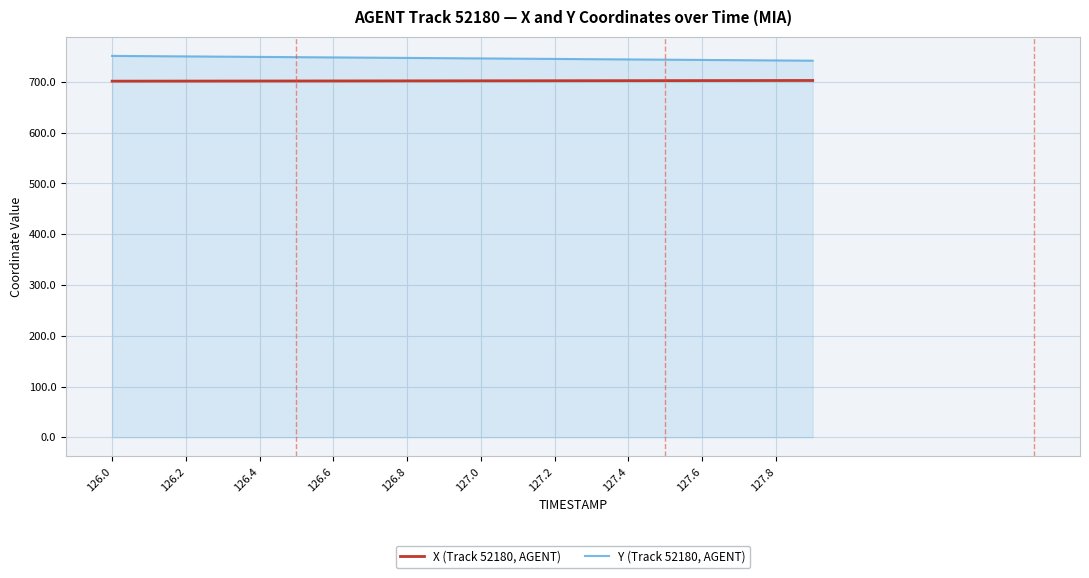

True or false: X (Track 52180, AGENT) and Y (Track 52180, AGENT) cross at least once.

False